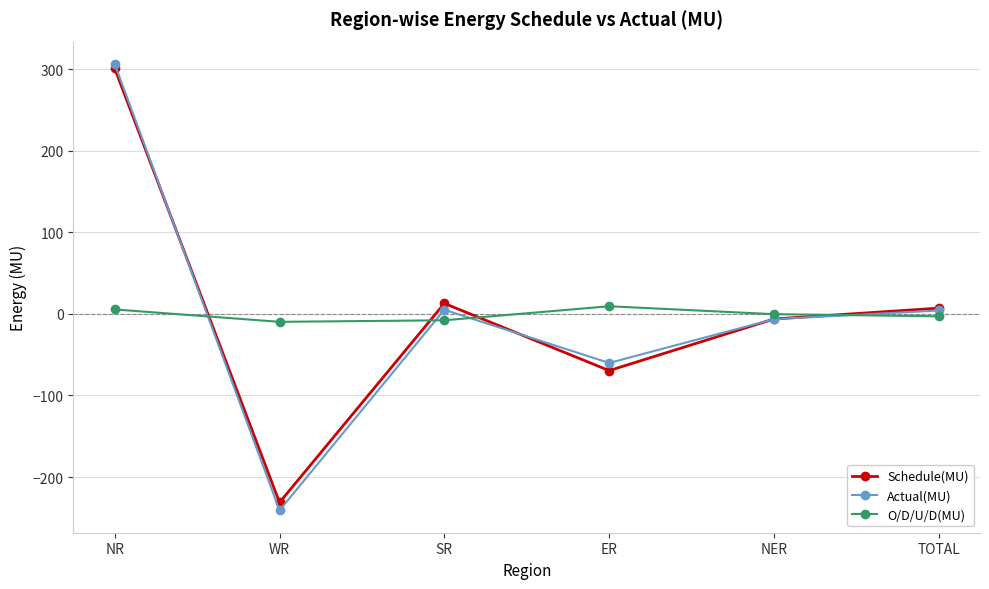

True or false: Actual(MU) has a value of 5.1 at SR.

True